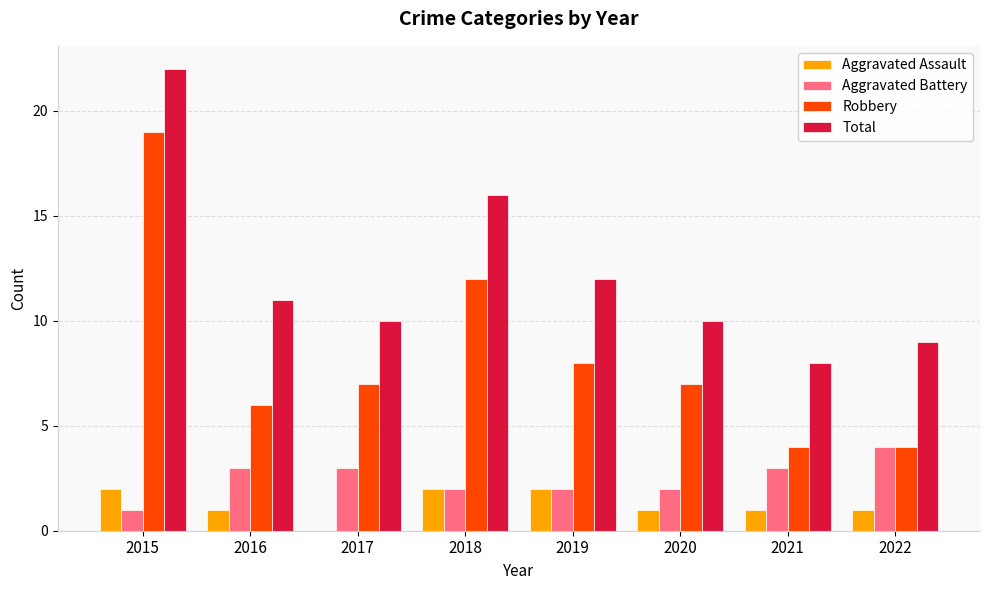

Which series changed the most between 2016 and 2018?

Robbery